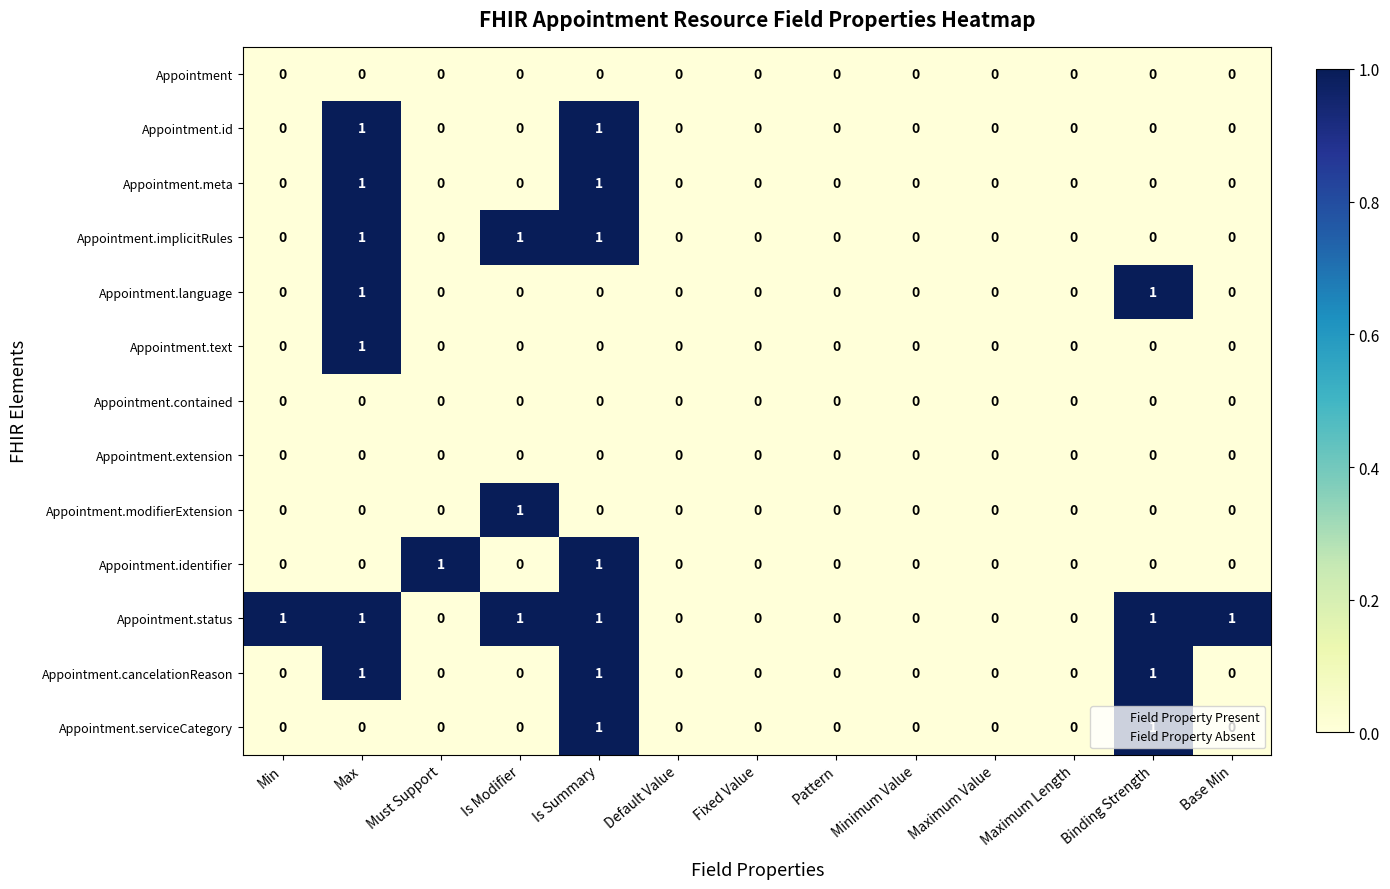

The value of Appointment.cancelationReason at Binding Strength is 1. True or false?

True